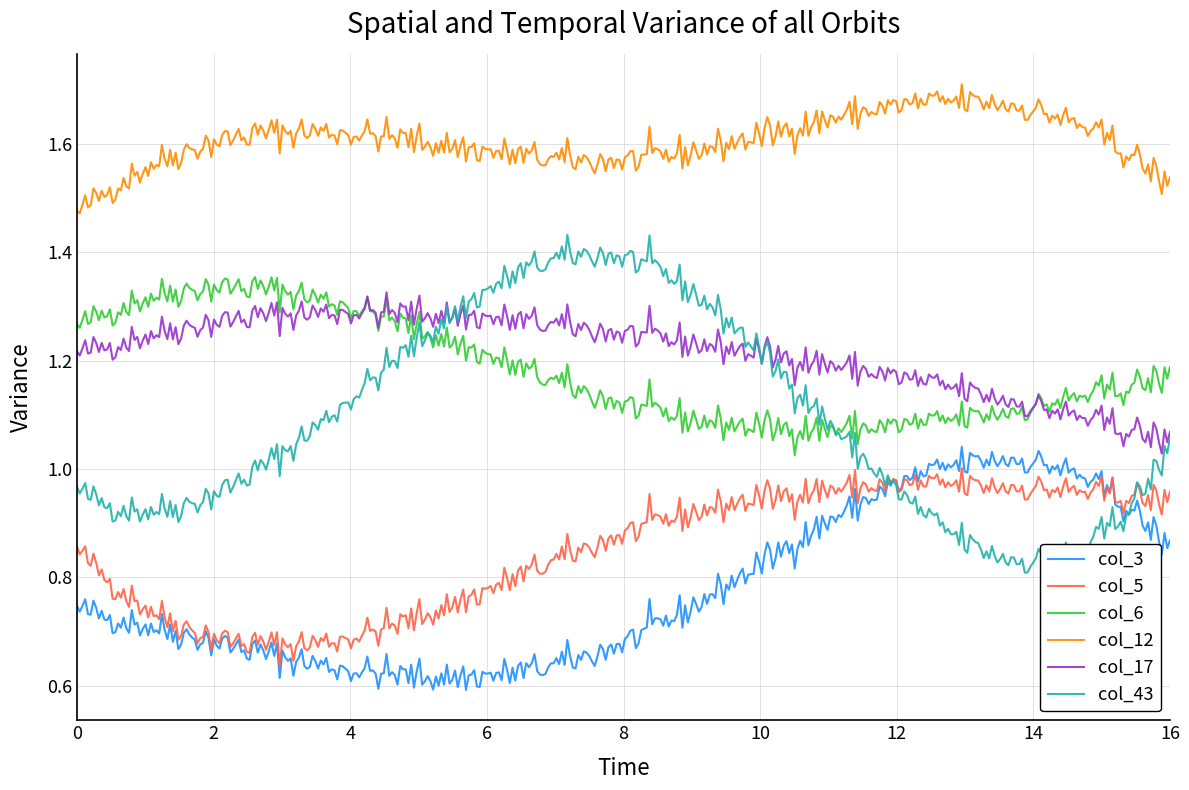

What are all the series names shown in the legend?

col_3, col_5, col_6, col_12, col_17, col_43